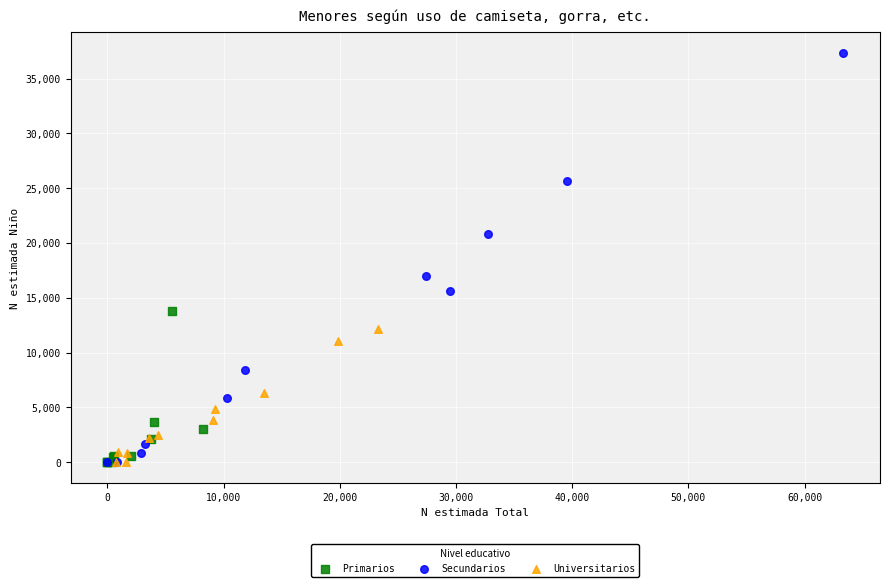

Which series contains the highest Y value?

Secundarios